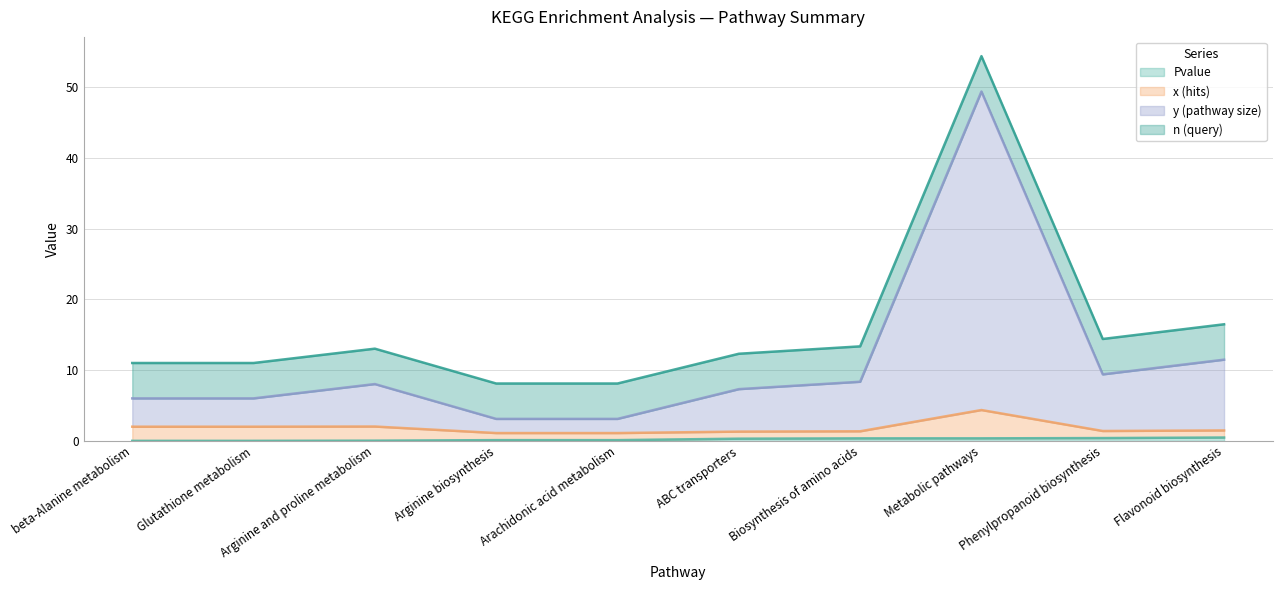

At which category does the chart reach its minimum across all series?

beta-Alanine metabolism